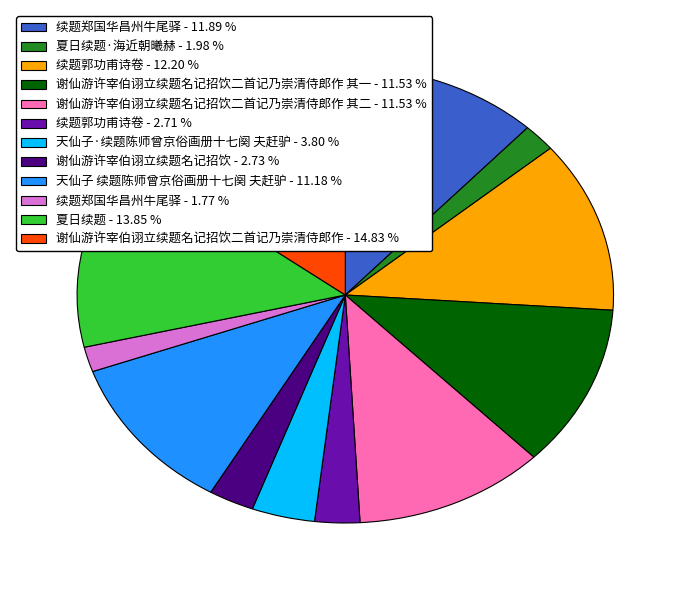

Which category has the biggest portion of the pie?

谢仙游许宰伯诩立续题名记招饮二首记乃崇清侍郎作 - 14.83 %